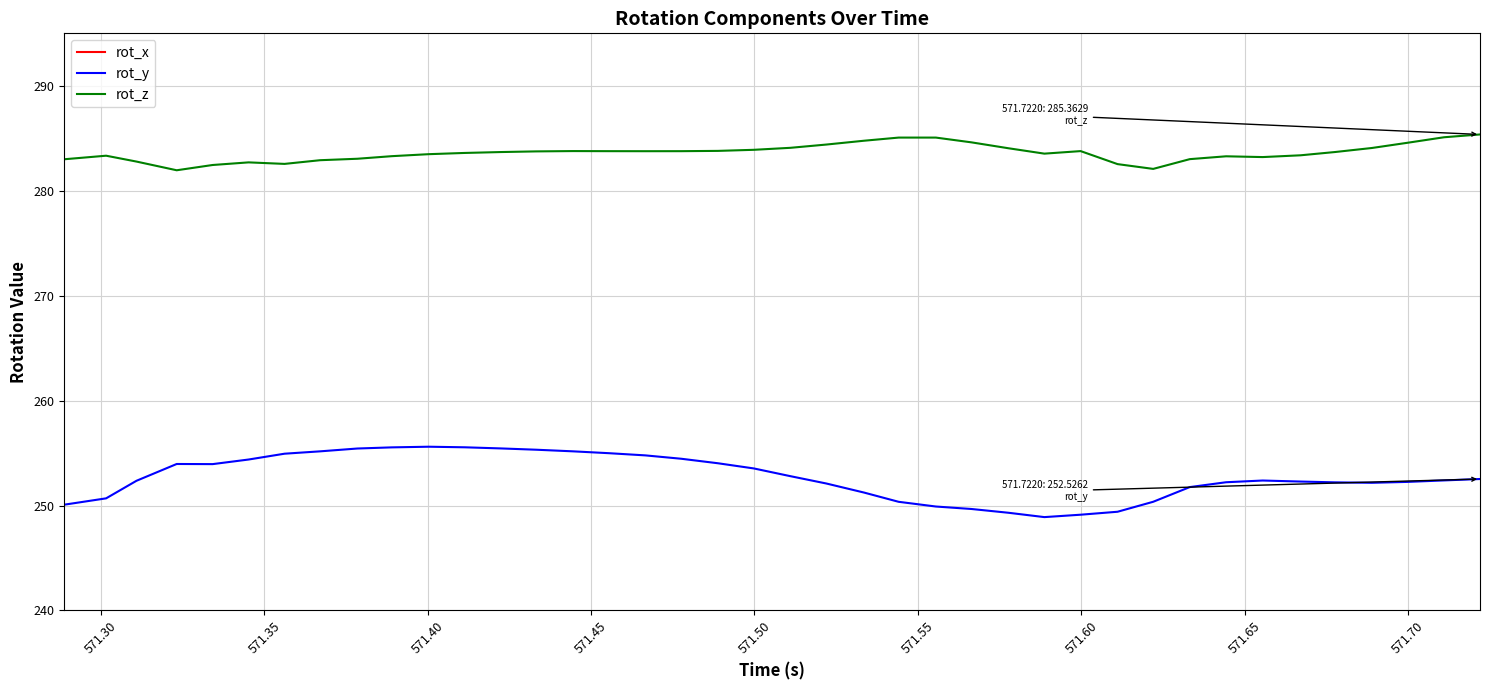

True or false: rot_y and rot_z intersect in this chart.

False